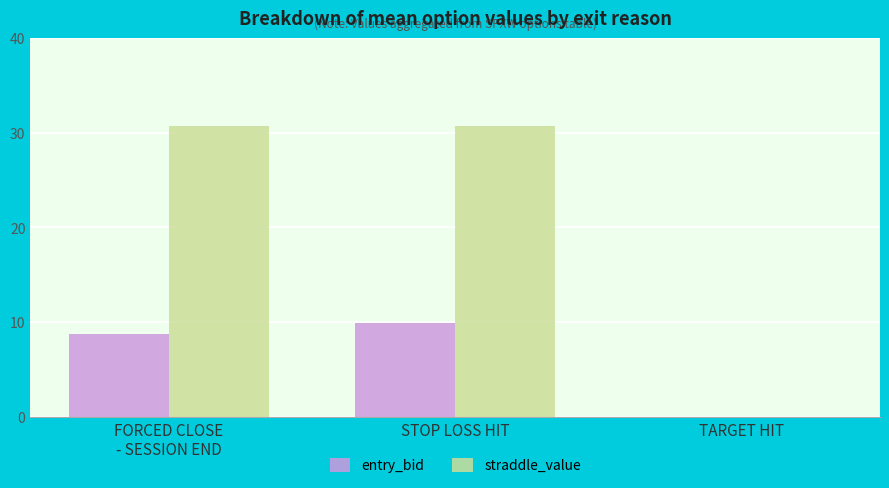

Where does the entry_bid series first go above 8?

FORCED CLOSE
- SESSION END